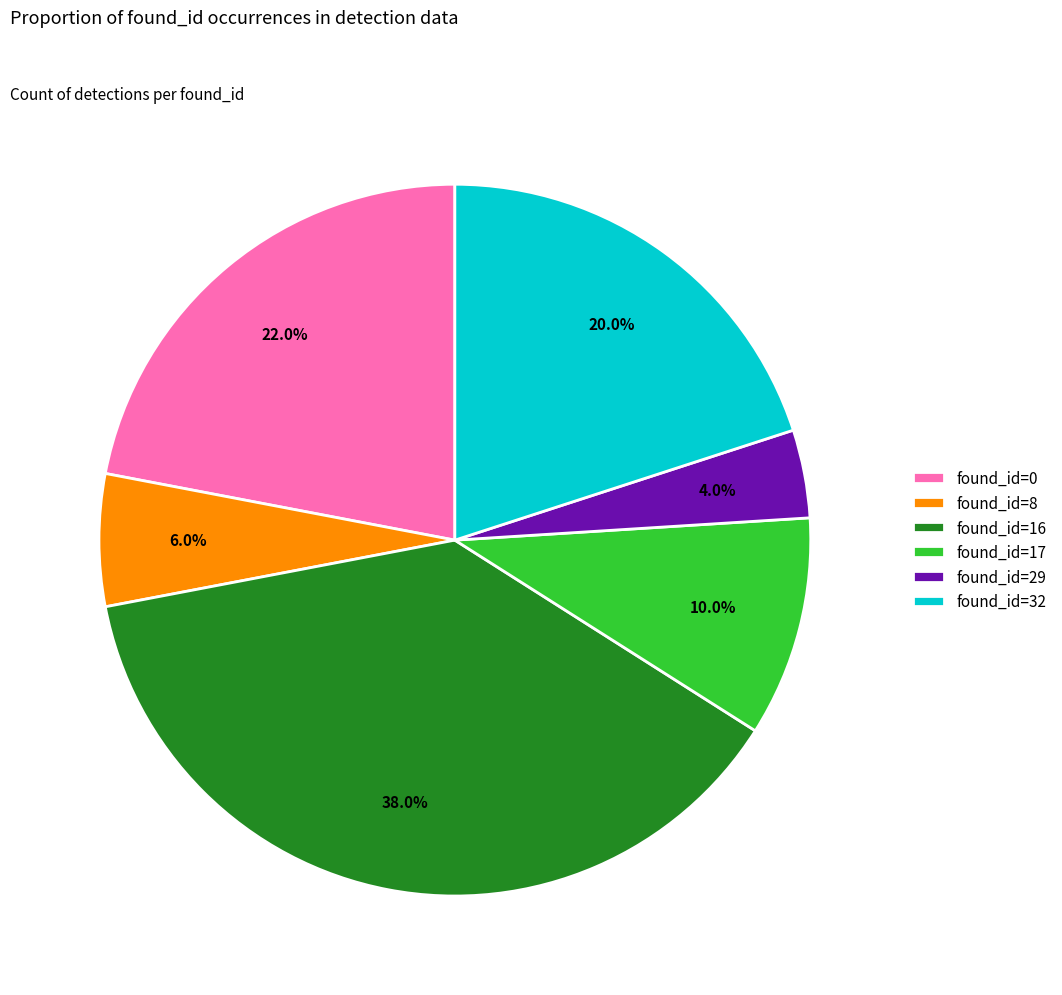

Does any single category account for the majority?

No